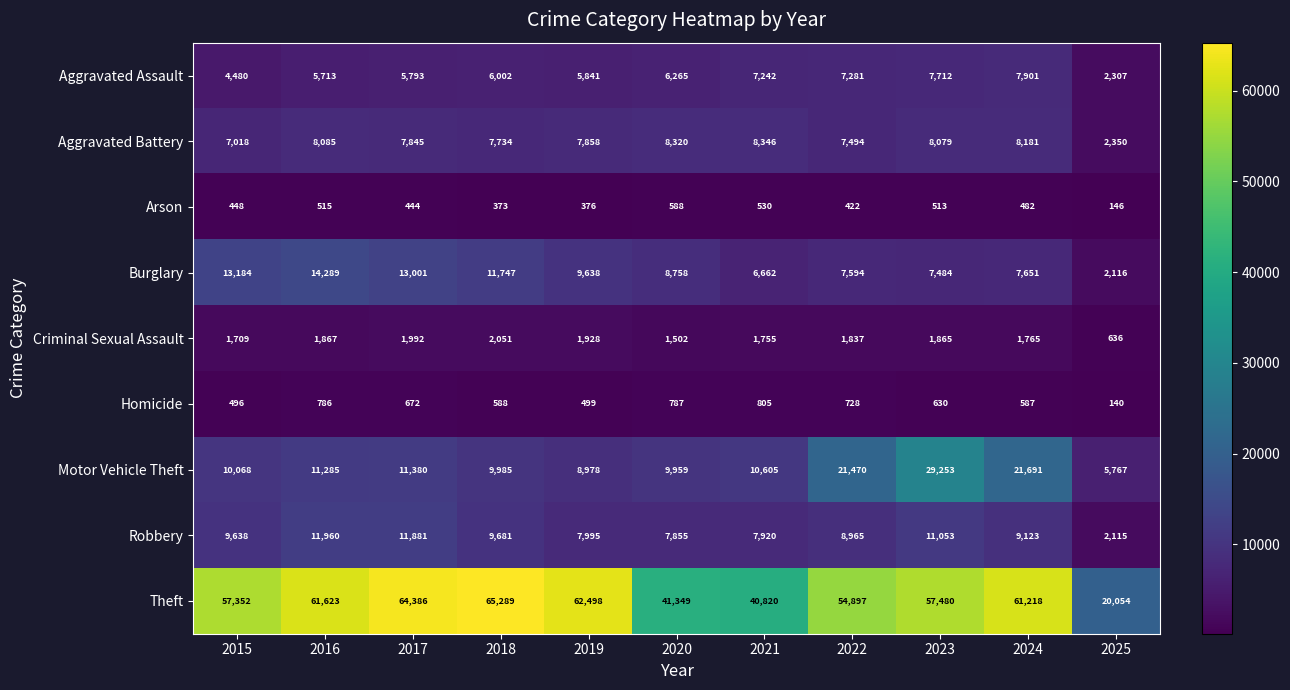

What is the minimum value shown in the chart?

140